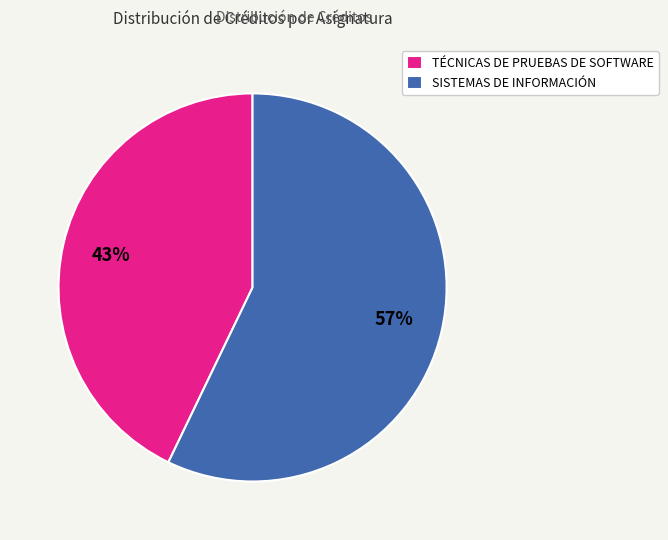

Combined, do SISTEMAS DE INFORMACIÓN and TÉCNICAS DE PRUEBAS DE SOFTWARE account for over 50%?

Yes